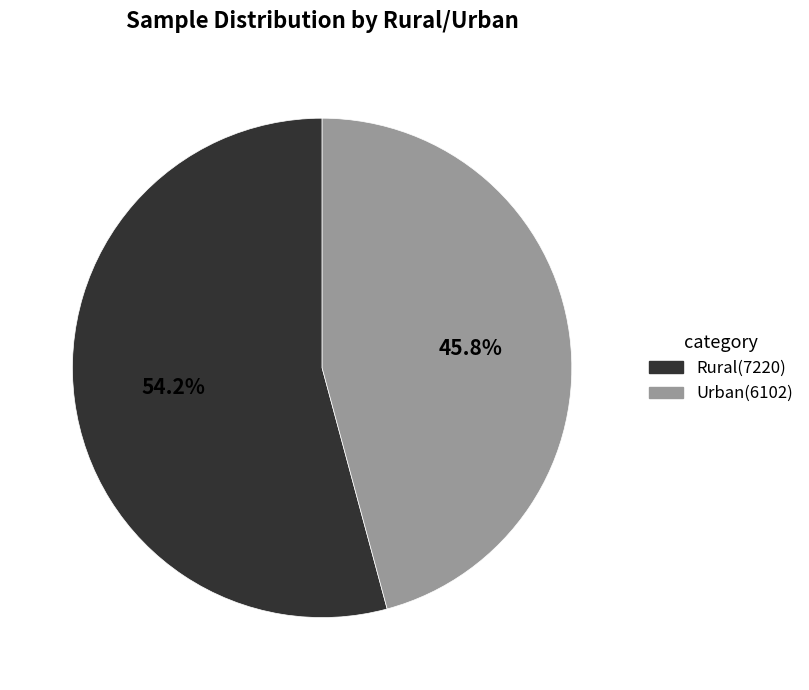

Rank the categories by value from highest to lowest.

Rural, Urban